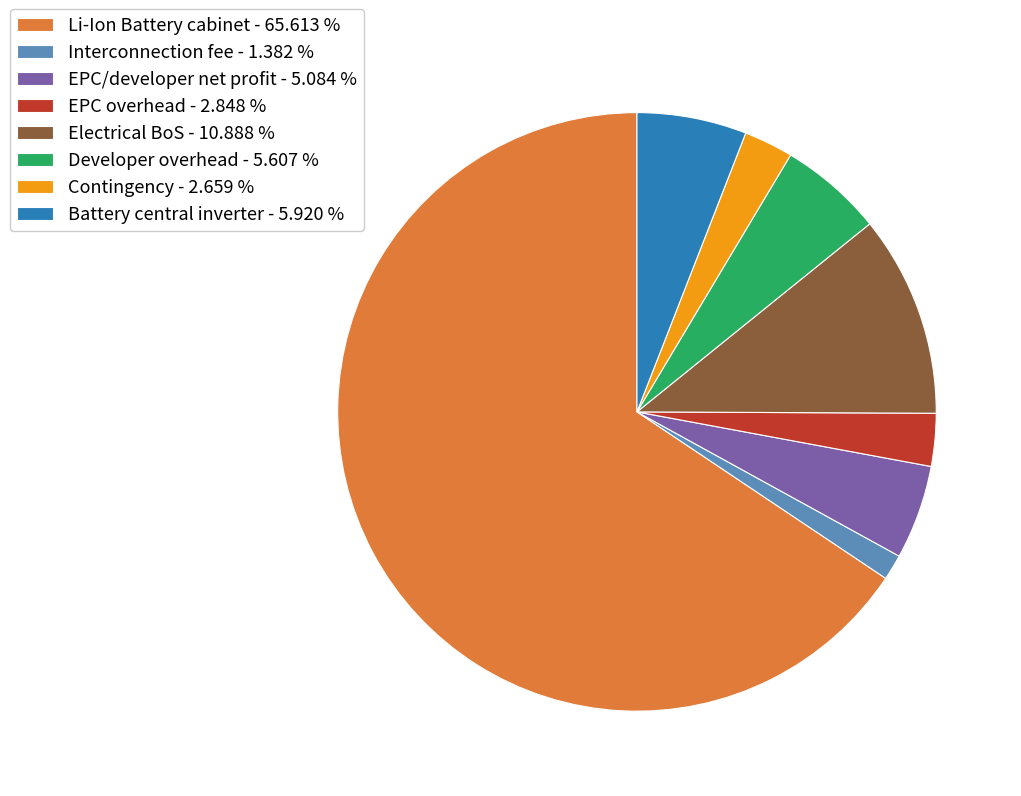

The Developer overhead slice represents 14% of the pie. True or false?

False